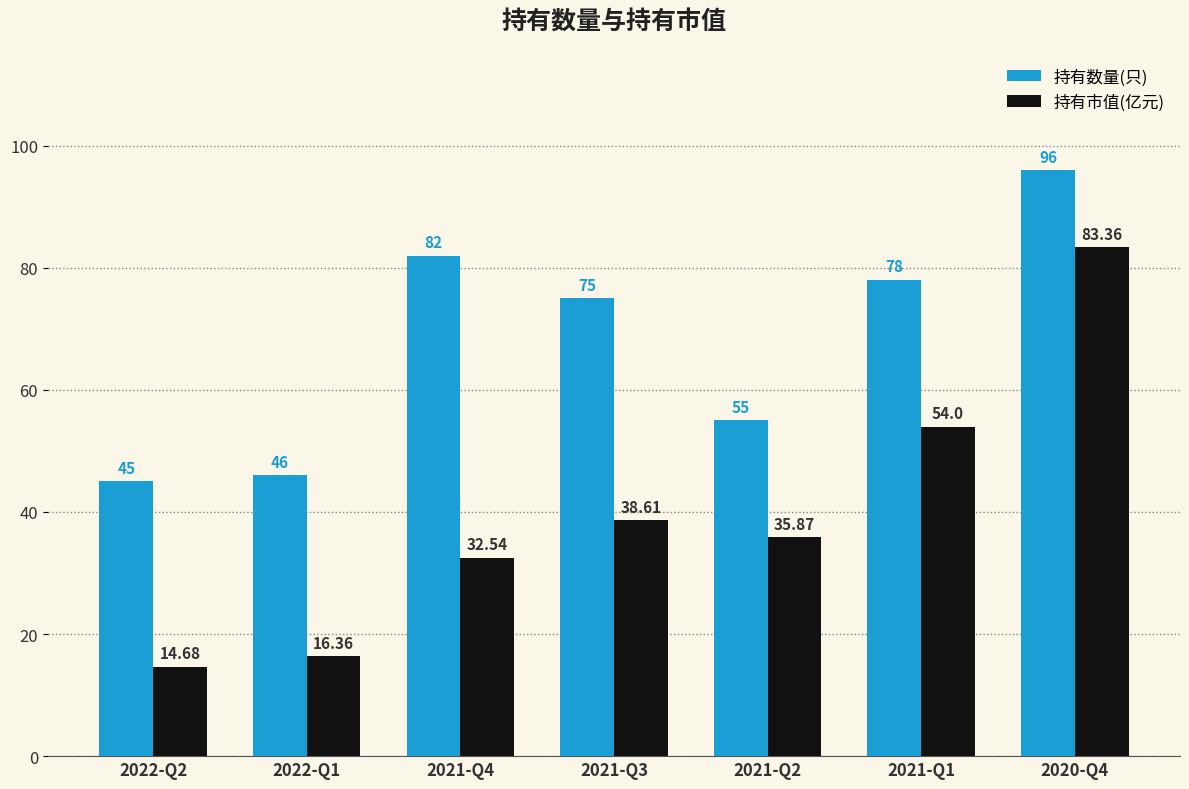

Reading left to right, extract all data points from this chart.

持有数量(只): 45.0	46.0	82.0	75.0	55.0	78.0	96.0
持有市值(亿元): 14.7	16.4	32.5	38.6	35.9	54.0	83.4